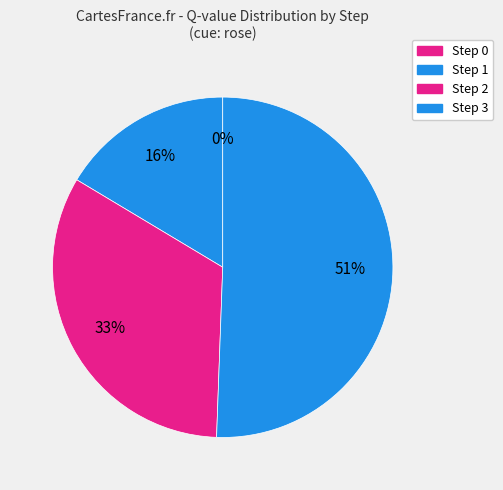

Which slice is the largest?

Step 3